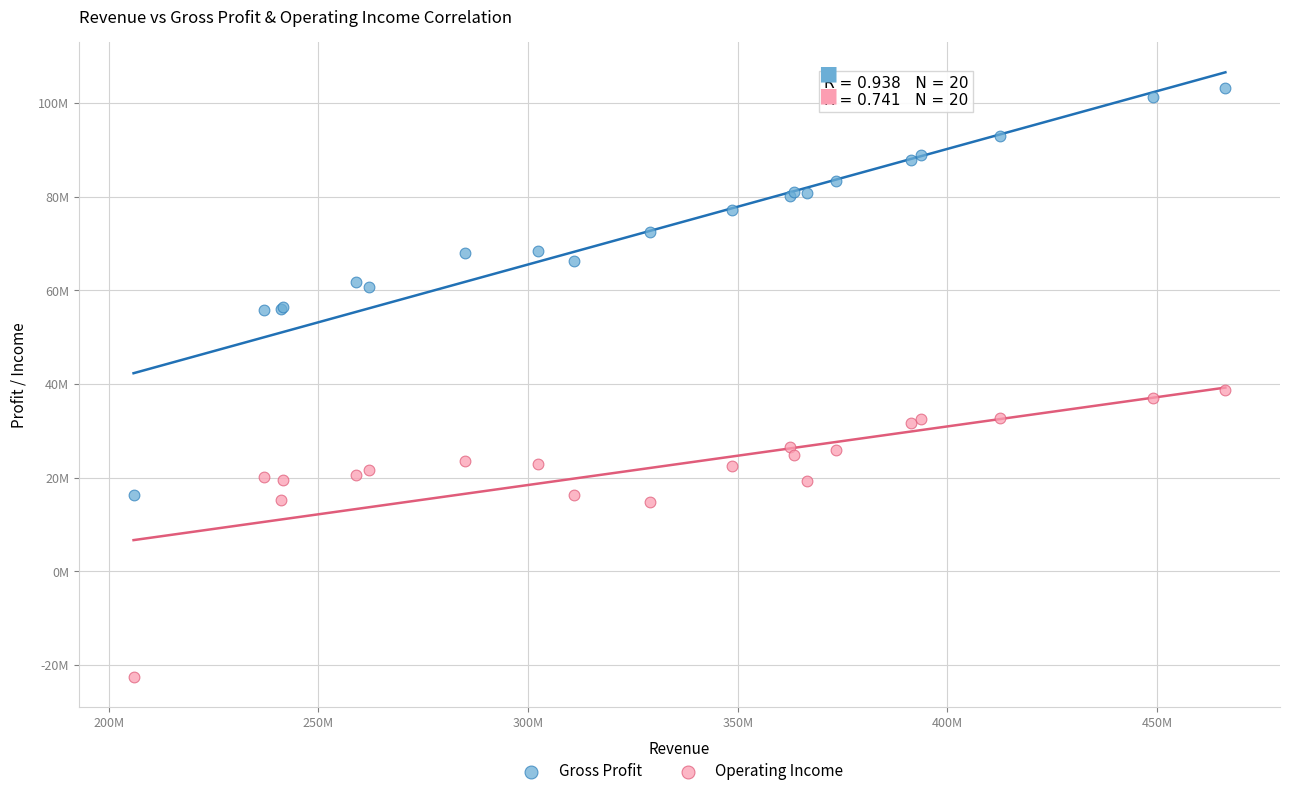

Which series has the widest spread of Y values?

Gross Profit